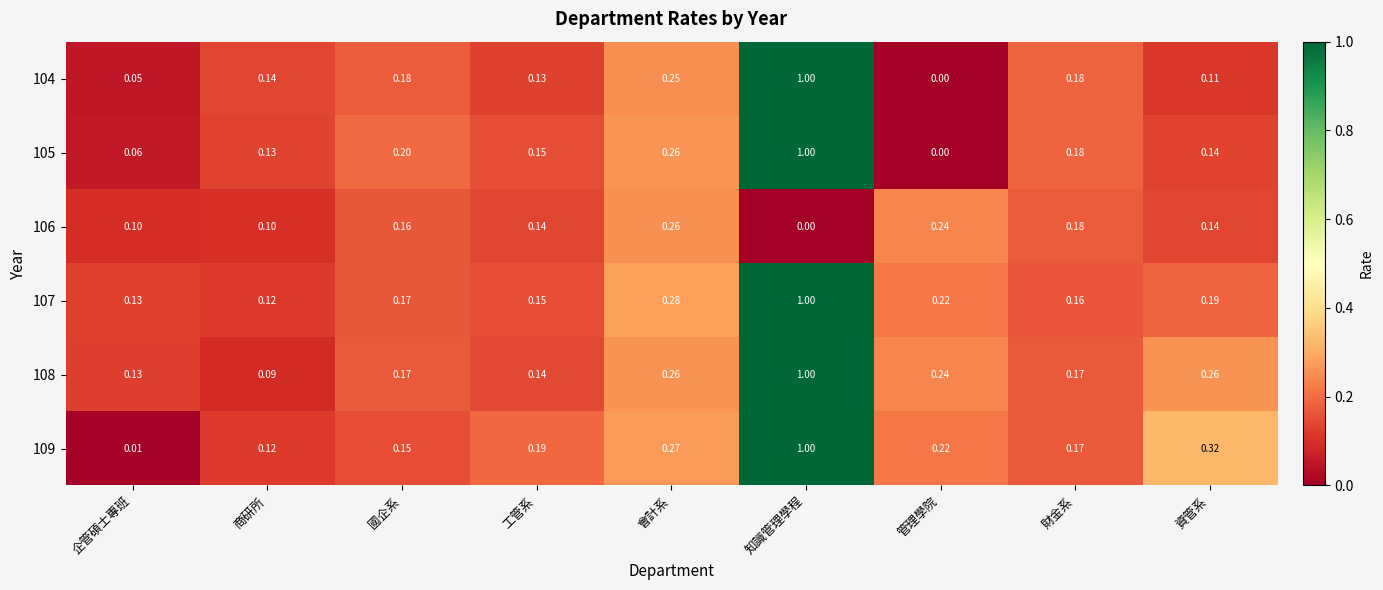

What is the greatest value displayed?

1.0